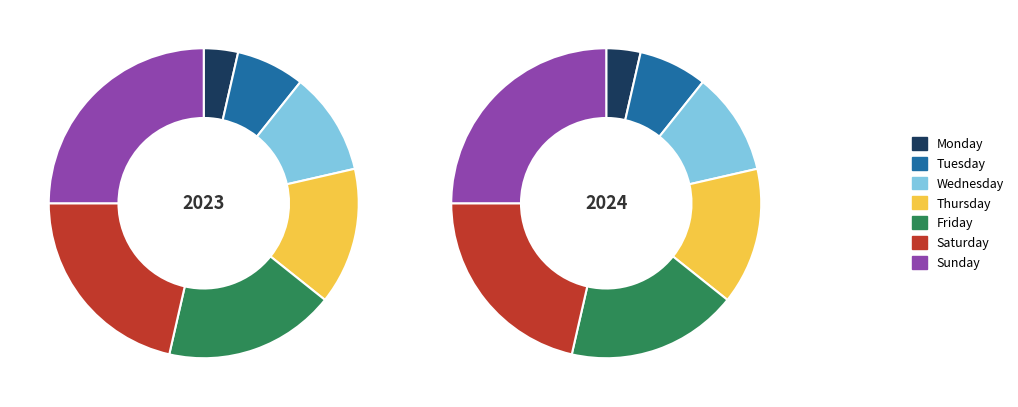

Count the number of slices in the pie.

7